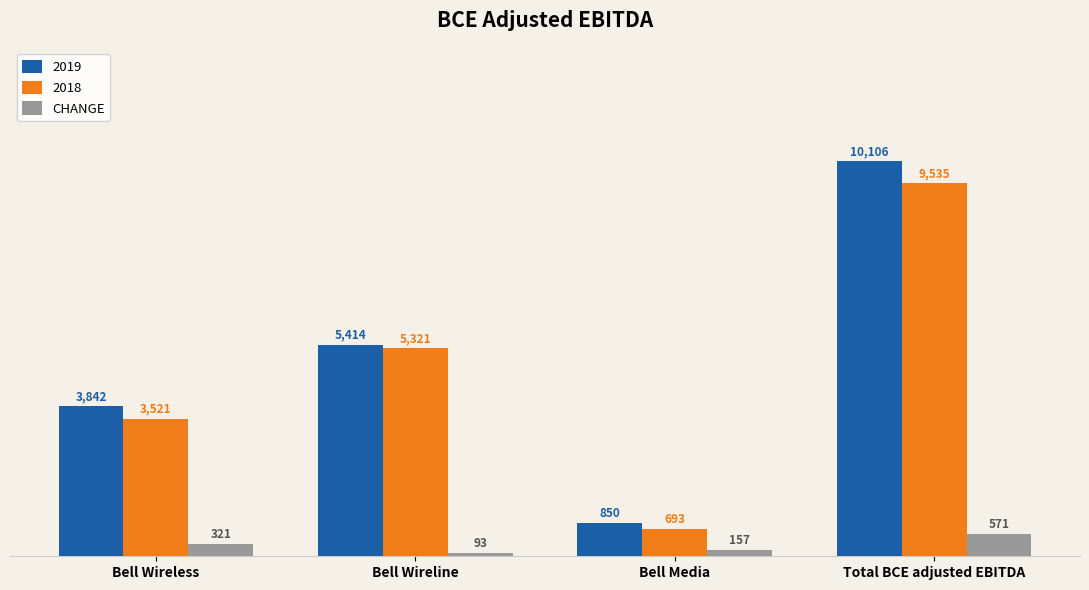

Which label corresponds to the largest value in the chart?

Total BCE adjusted EBITDA